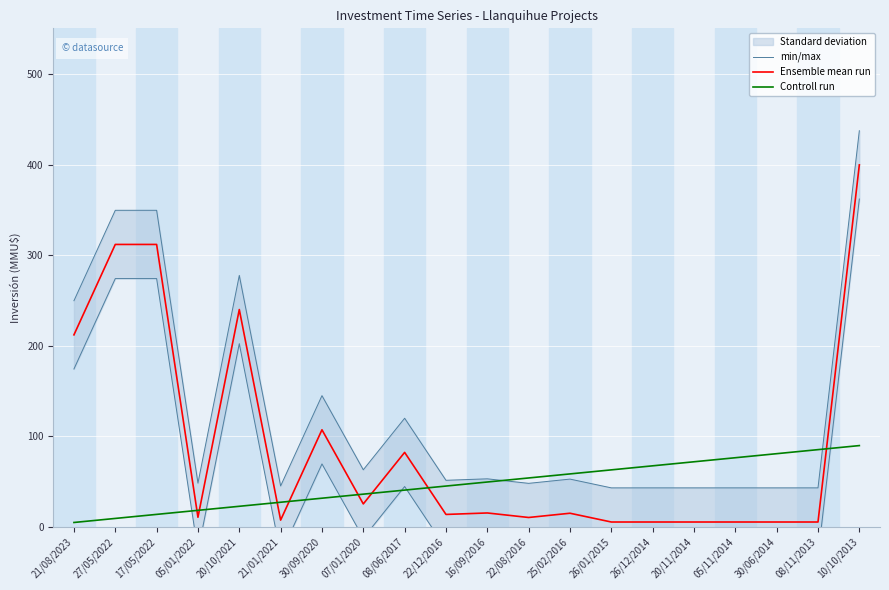

How many interior local valleys does the Ensemble mean run series have?

5